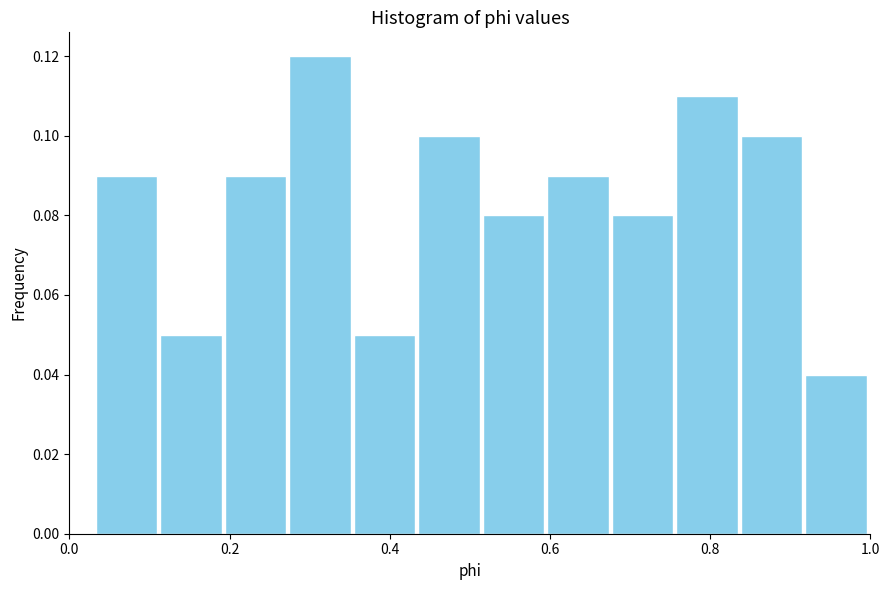

How tall is the bar that spans 0.52 to 0.60 on the x-axis? Neither the bar edges nor the heights are printed on the chart, so give them approximately, as read against the axes.

0.08